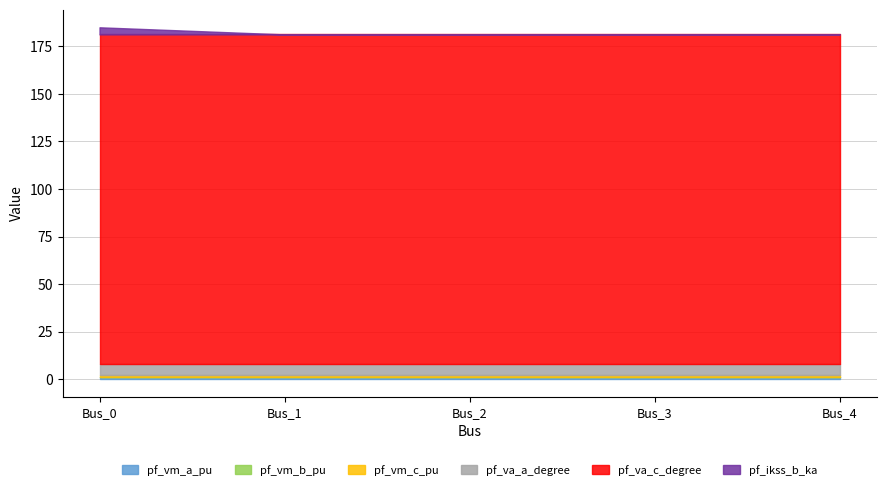

What are all the series names shown in the legend?

pf_vm_a_pu, pf_vm_b_pu, pf_vm_c_pu, pf_va_a_degree, pf_va_c_degree, pf_ikss_b_ka